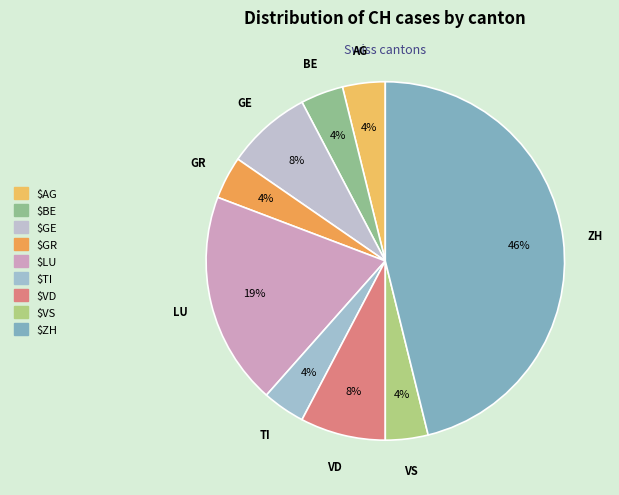

What is the ratio of the value at GR to the value at GE?

0.5